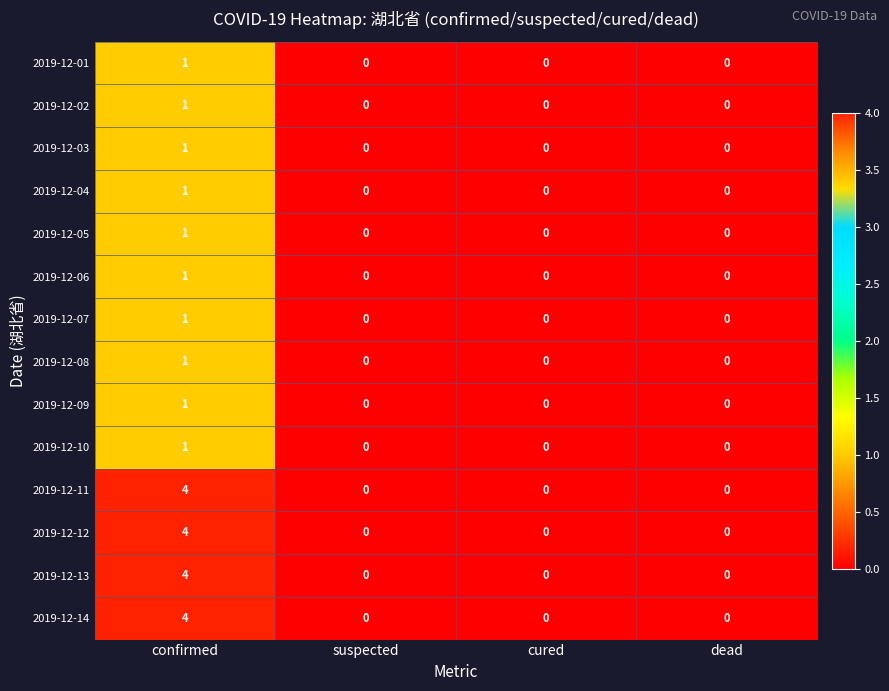

What is the greatest value displayed?

4